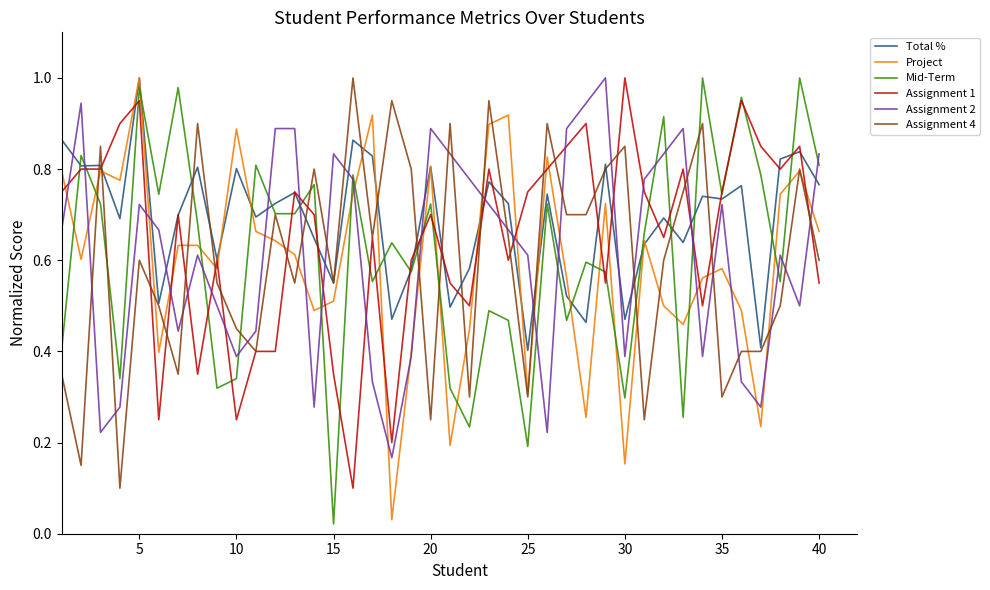

How many series are shown in this chart?

6